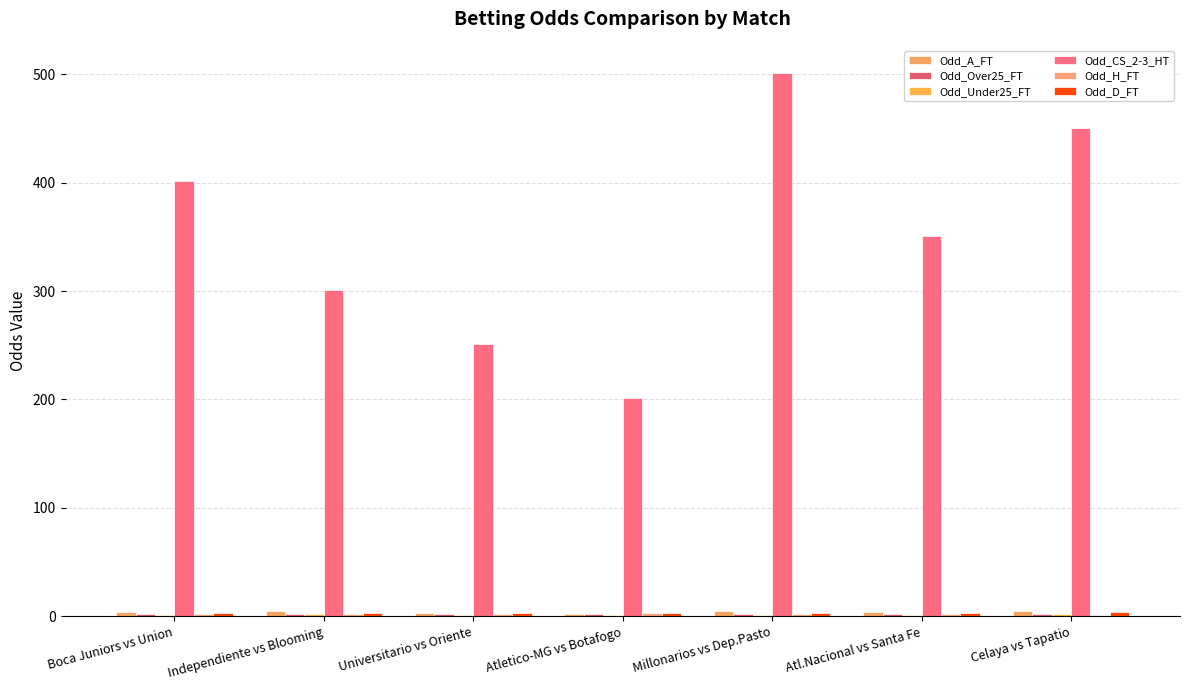

Which category has the highest value in the Odd_Over25_FT series?

Millonarios vs Dep.Pasto